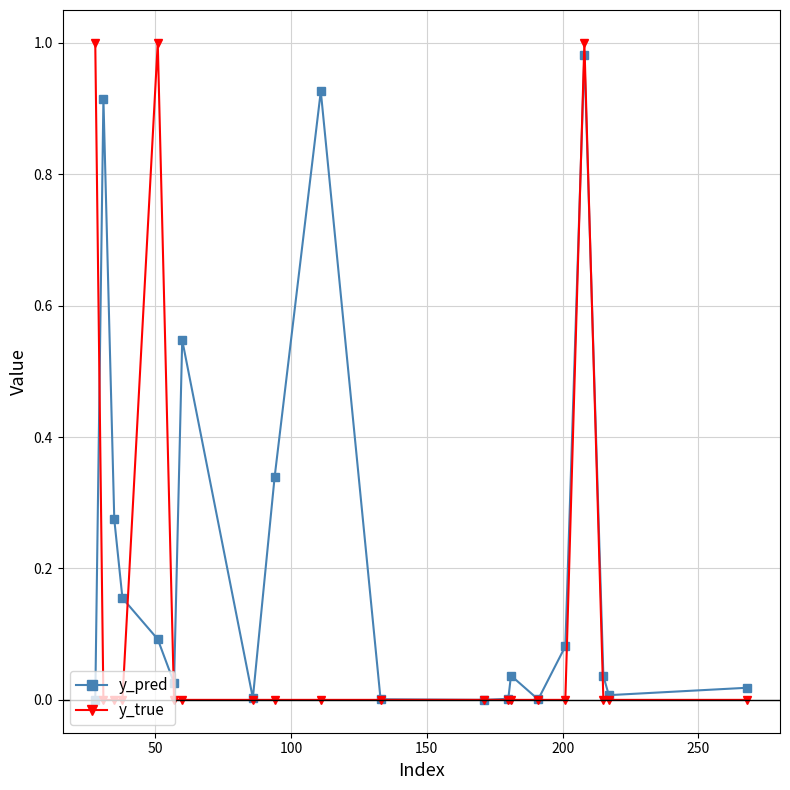

Which series has the largest range (max minus min)?

y_true